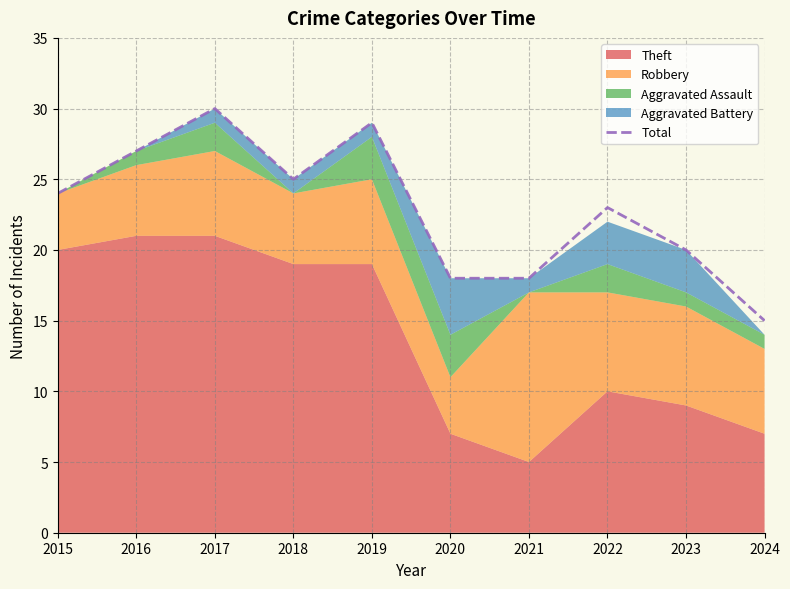

Where is the first local minimum?

2018